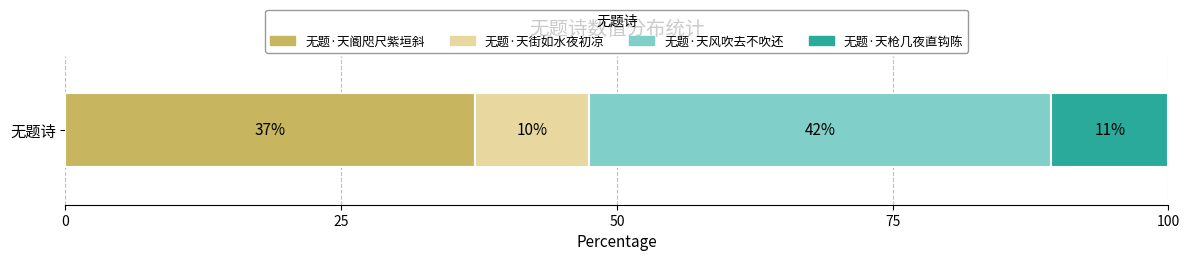

What is the maximum value for 无题·天阍咫尺紫垣斜?

37.1